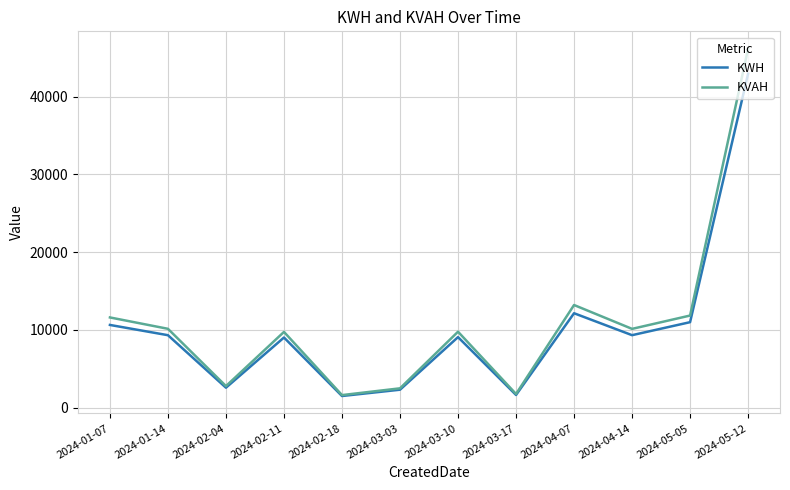

Which series has the widest spread of values?

KVAH